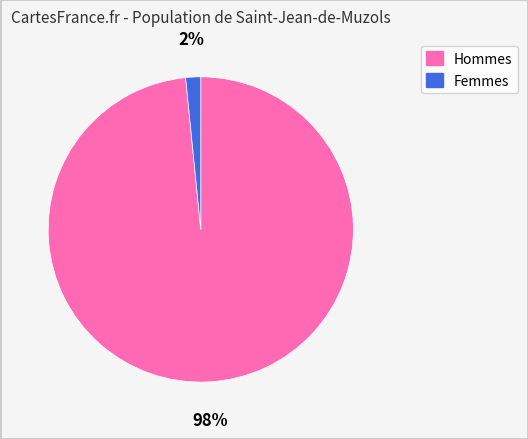

To the nearest percent, what is the average slice percentage?

50%